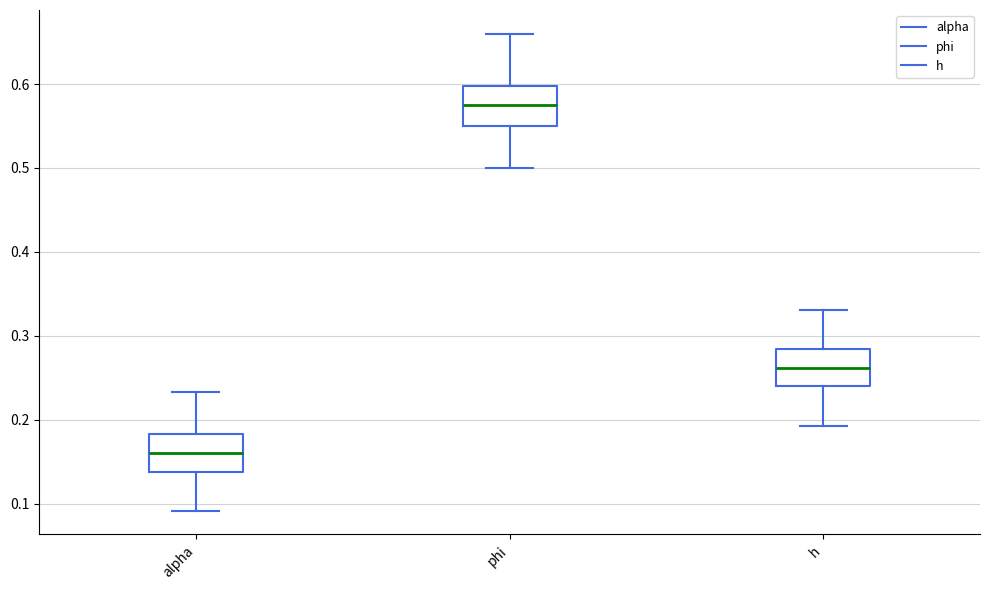

Where does the upper whisker of the box for h end on the y-axis? The values are not printed on the chart, so give them approximately, as read against the axis.

0.33